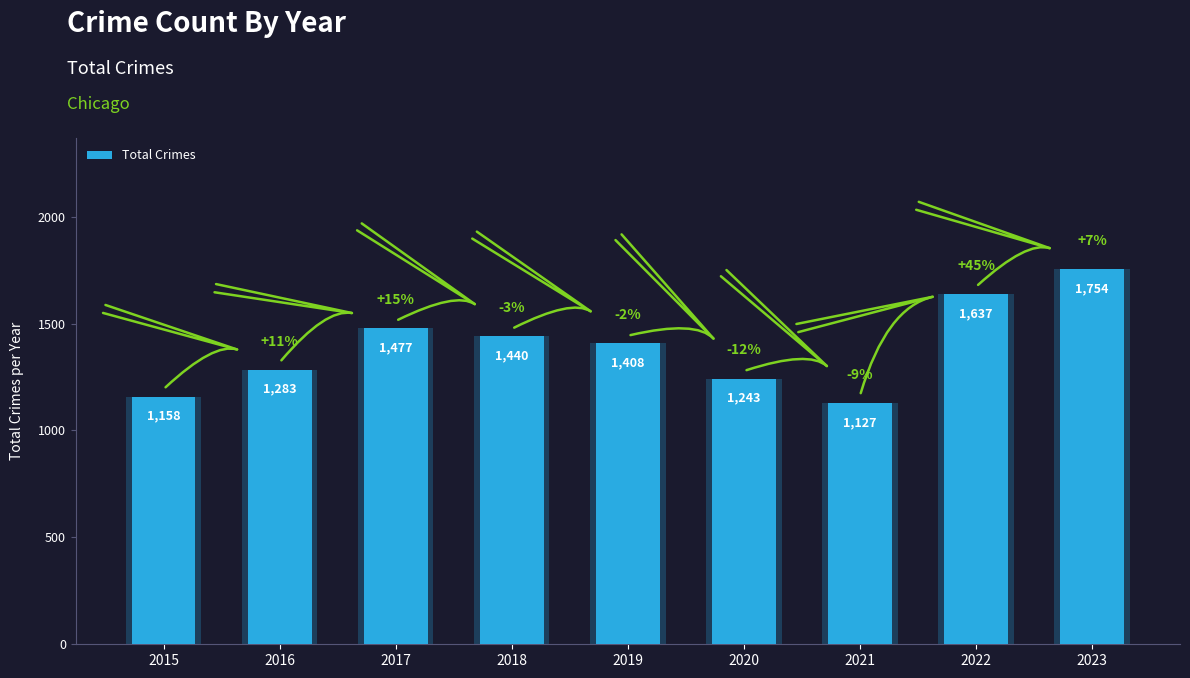

Reading right to left, list all the values displayed in this chart.

2023=1754	2022=1637	2021=1127	2020=1243	2019=1408	2018=1440	2017=1477	2016=1283	2015=1158